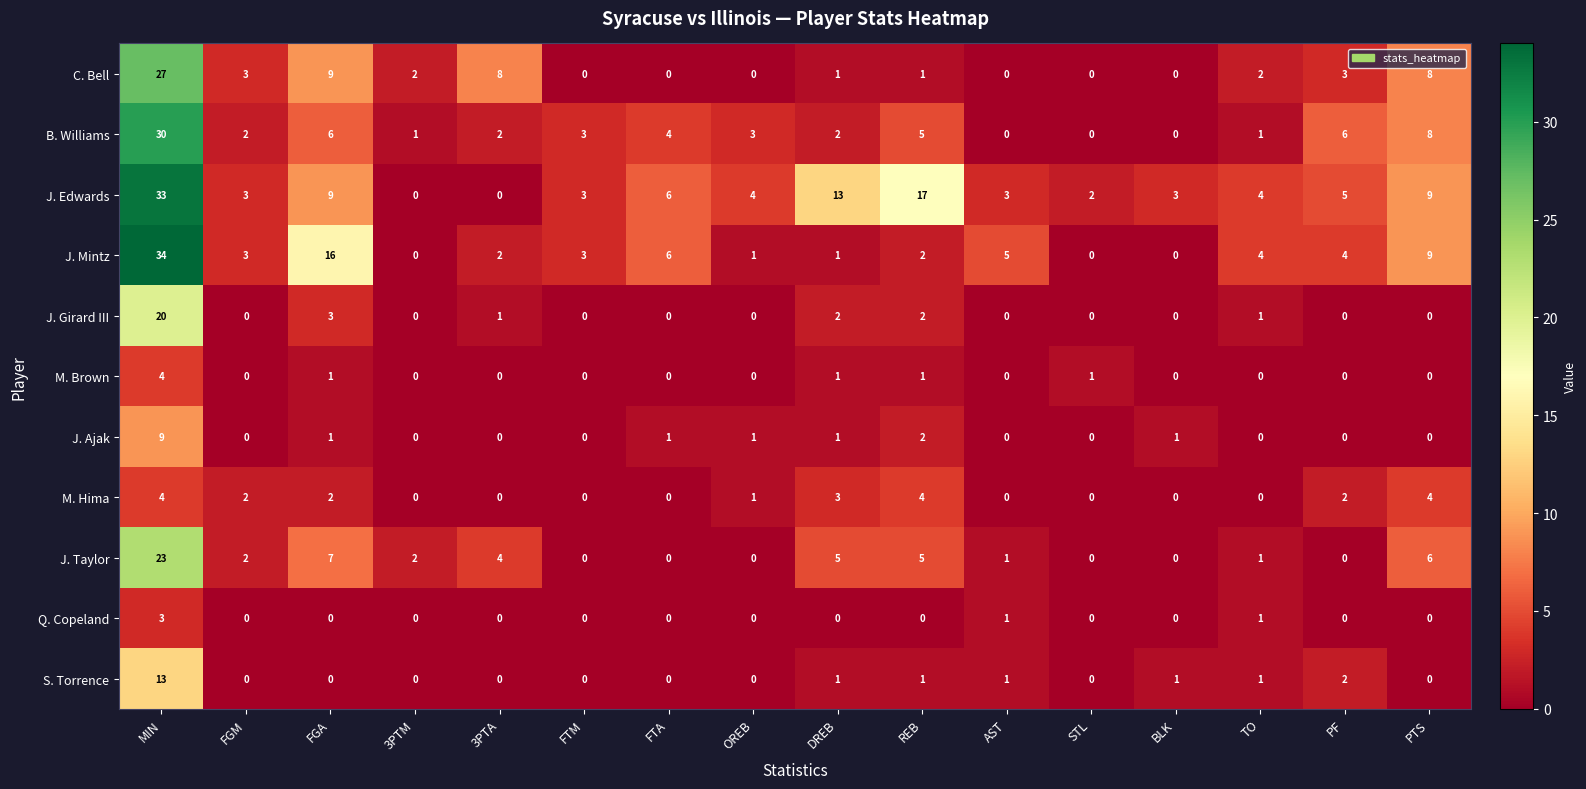

How many data points does each series have?

16